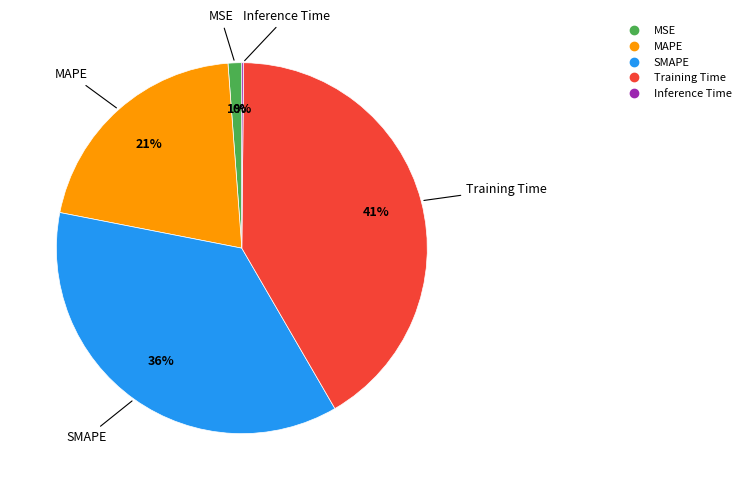

The Training Time slice represents 29% of the pie. True or false?

False